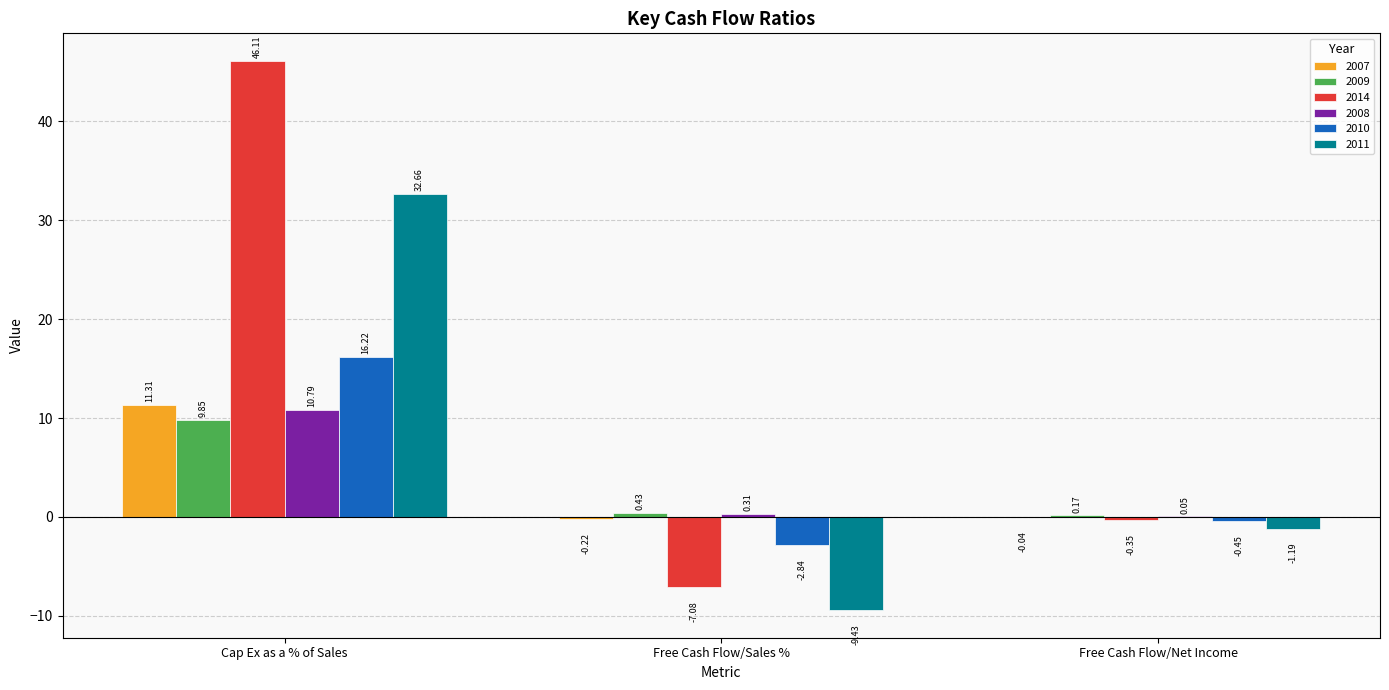

What is the greatest value displayed?

46.1